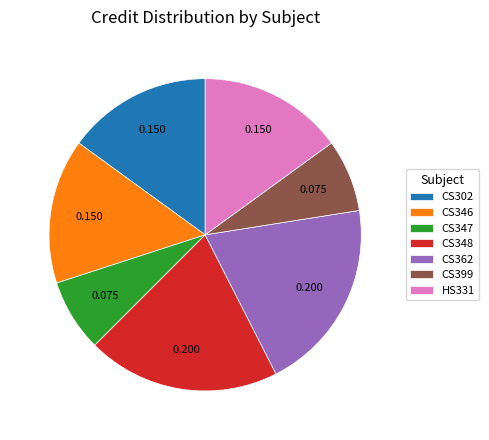

What is the ratio of the value at CS348 to the value at CS302?

1.3